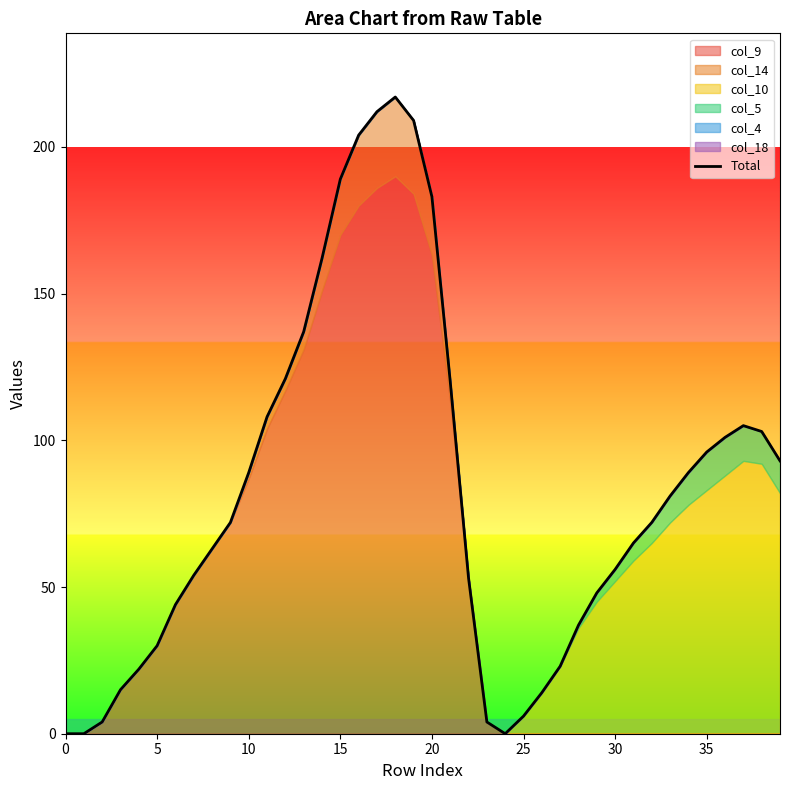

What is the average value?

83